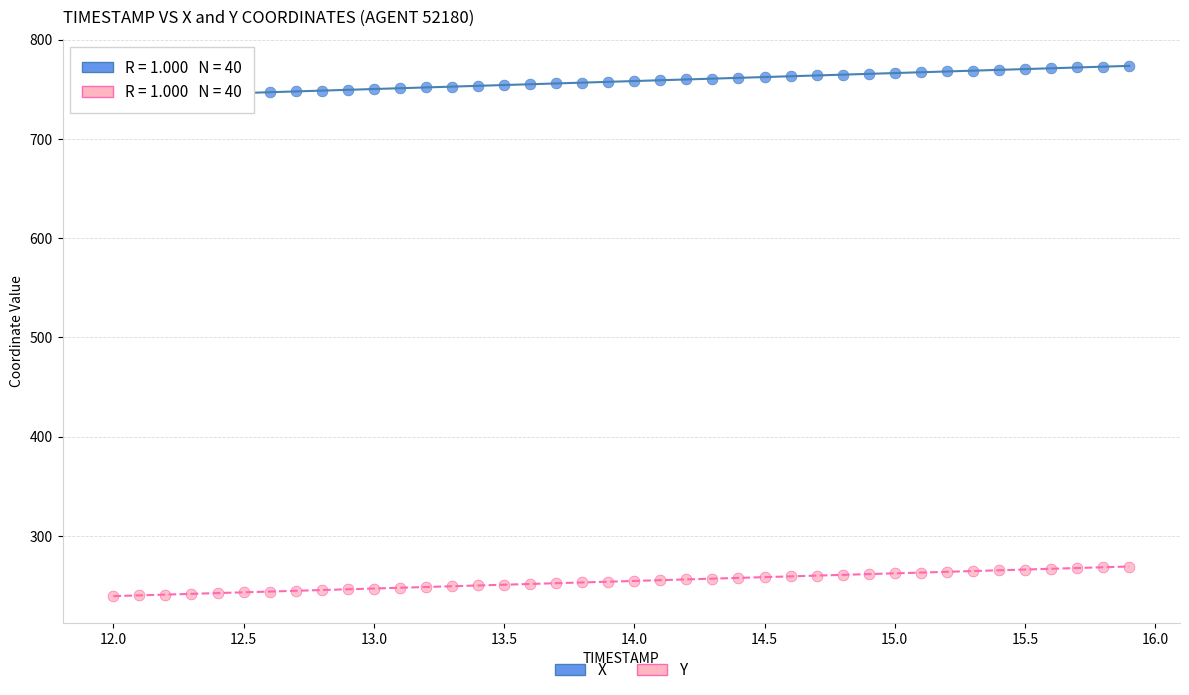

What are all the series names shown in the legend?

X, Y